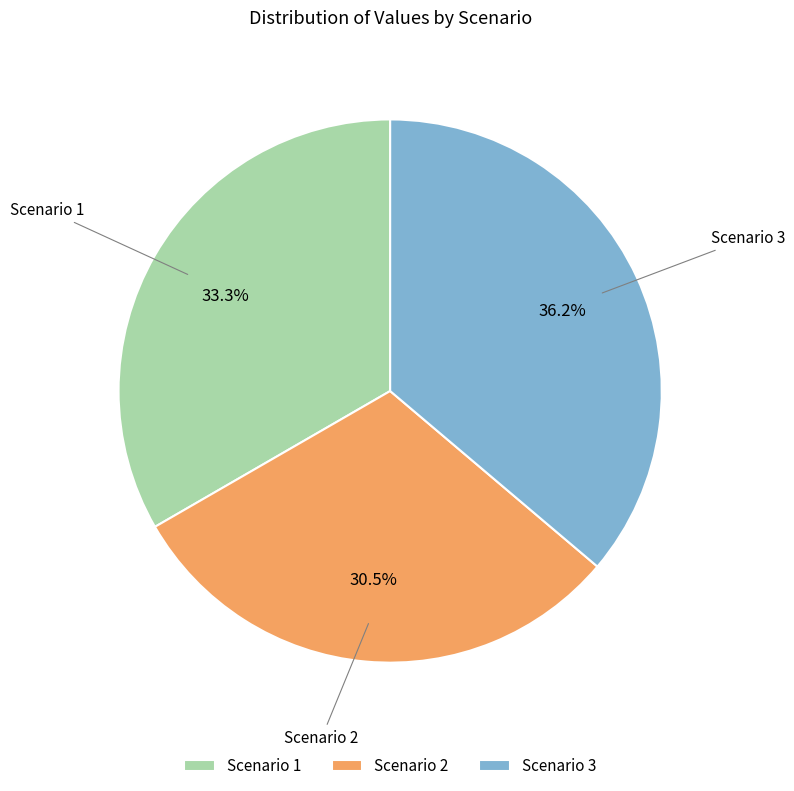

Rank the categories by value from highest to lowest.

Scenario 3, Scenario 1, Scenario 2